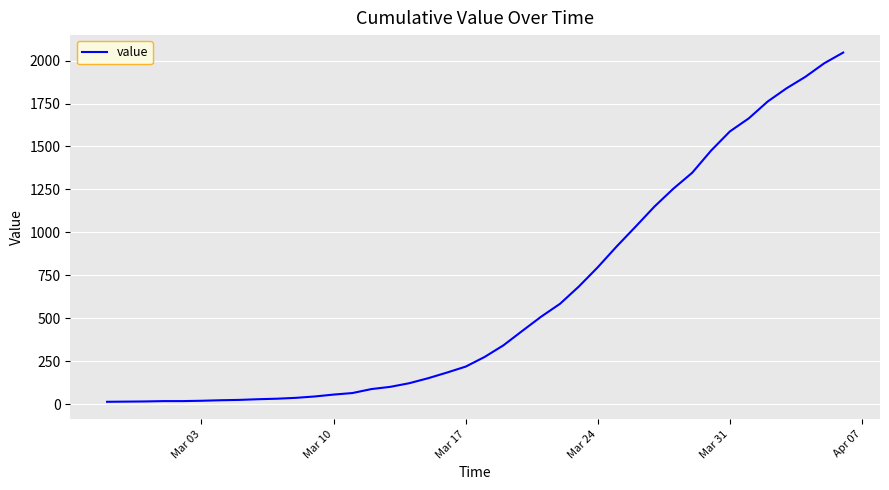

Does the chart display data point markers on the line(s)?

No